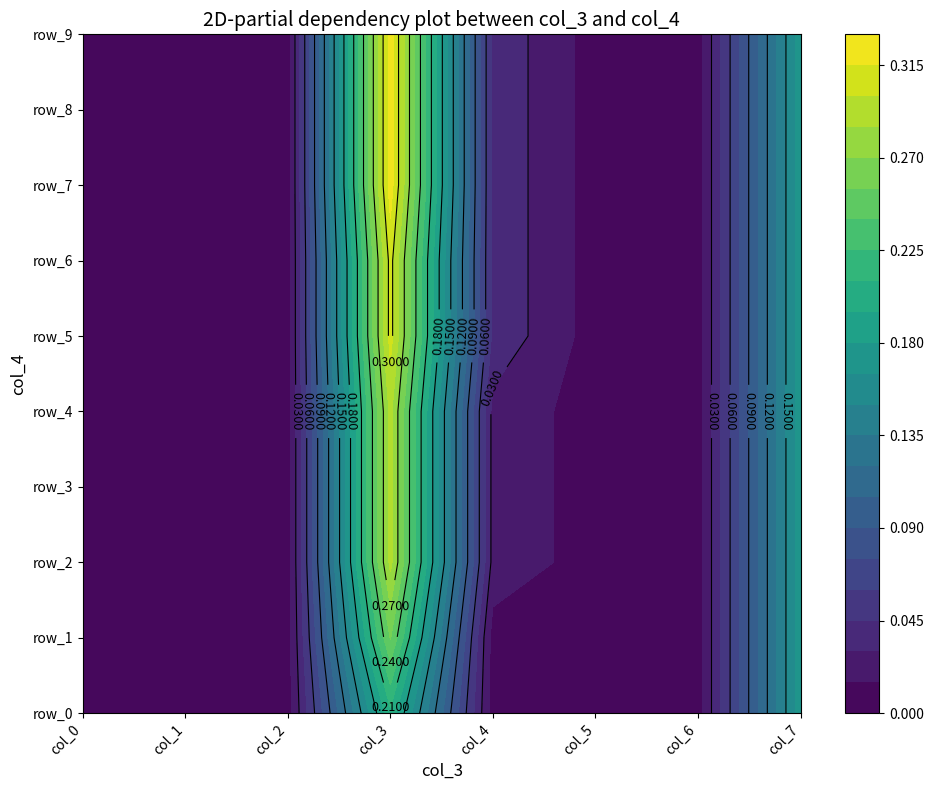

Reading left to right, extract all data points from this chart.

row_0: 0=0.0	1=0.0	2=0.0	3=0.2	4=0.0	5=0.0	6=0.0	7=0.2
row_1: 0=0.0	1=0.0	2=0.0	3=0.3	4=0.0	5=0.0	6=0.0	7=0.2
row_2: 0=0.0	1=0.0	2=0.0	3=0.3	4=0.0	5=0.0	6=0.0	7=0.2
row_3: 0=0.0	1=0.0	2=0.0	3=0.3	4=0.0	5=0.0	6=0.0	7=0.2
row_4: 0=0.0	1=0.0	2=0.0	3=0.3	4=0.0	5=0.0	6=0.0	7=0.2
row_5: 0=0.0	1=0.0	2=0.0	3=0.3	4=0.0	5=0.0	6=0.0	7=0.2
row_6: 0=0.0	1=0.0	2=0.0	3=0.3	4=0.0	5=0.0	6=0.0	7=0.2
row_7: 0=0.0	1=0.0	2=0.0	3=0.3	4=0.0	5=0.0	6=0.0	7=0.2
row_8: 0=0.0	1=0.0	2=0.0	3=0.3	4=0.0	5=0.0	6=0.0	7=0.2
row_9: 0=0.0	1=0.0	2=0.0	3=0.3	4=0.0	5=0.0	6=0.0	7=0.2